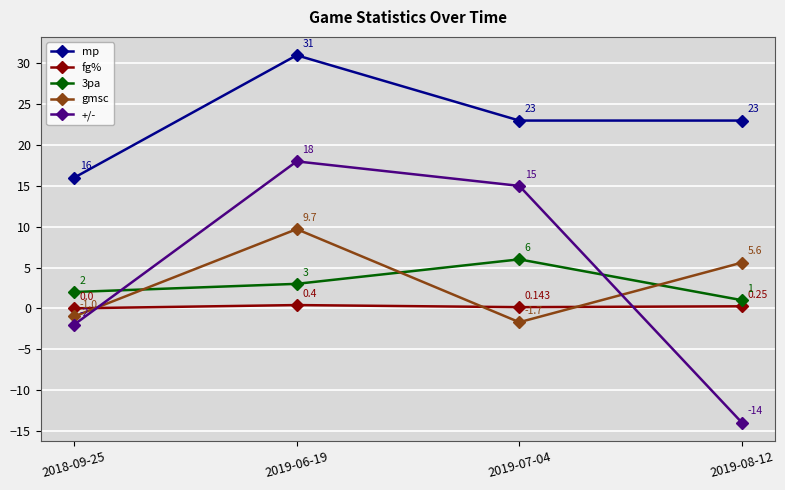

Where is +/- nearest to the value 2?

2018-09-25